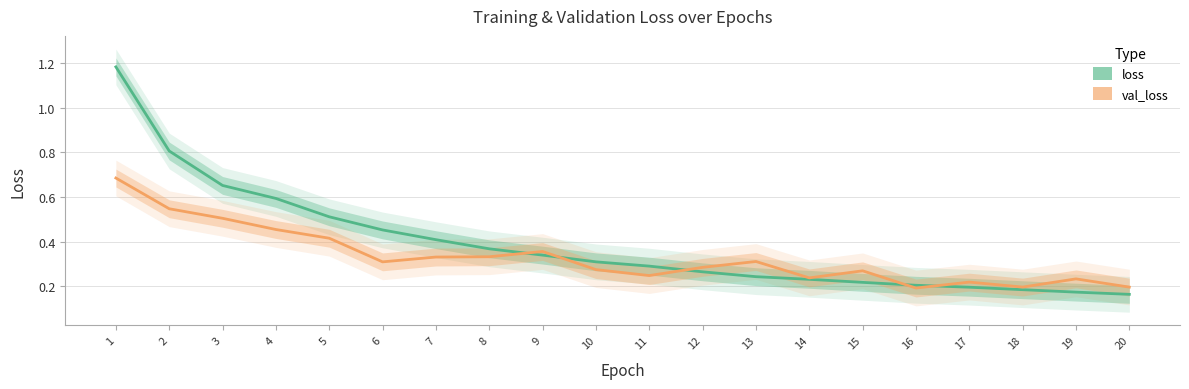

Is the value of val_loss at 20 greater than the value of loss at 4?

No